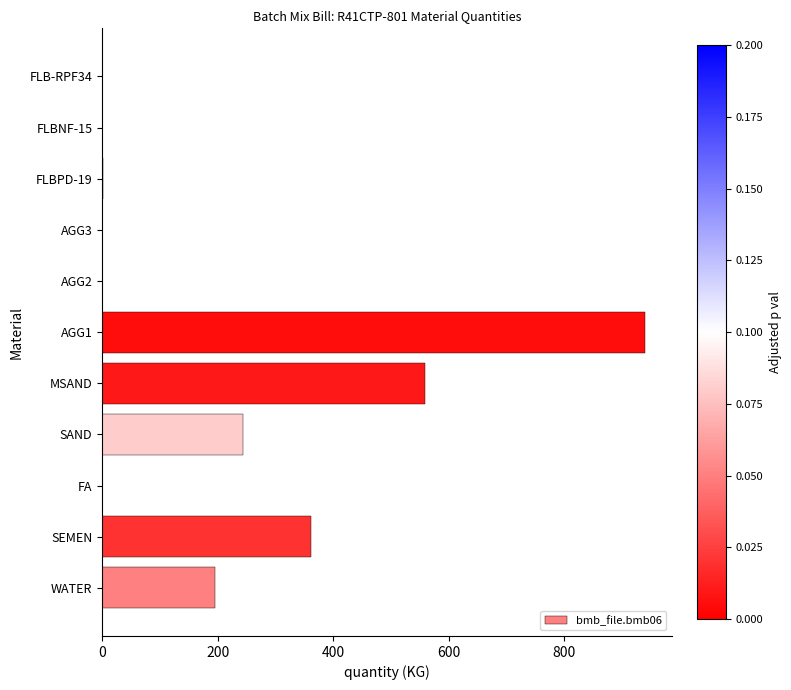

What is the change in value from SEMEN to FA?

-362.0